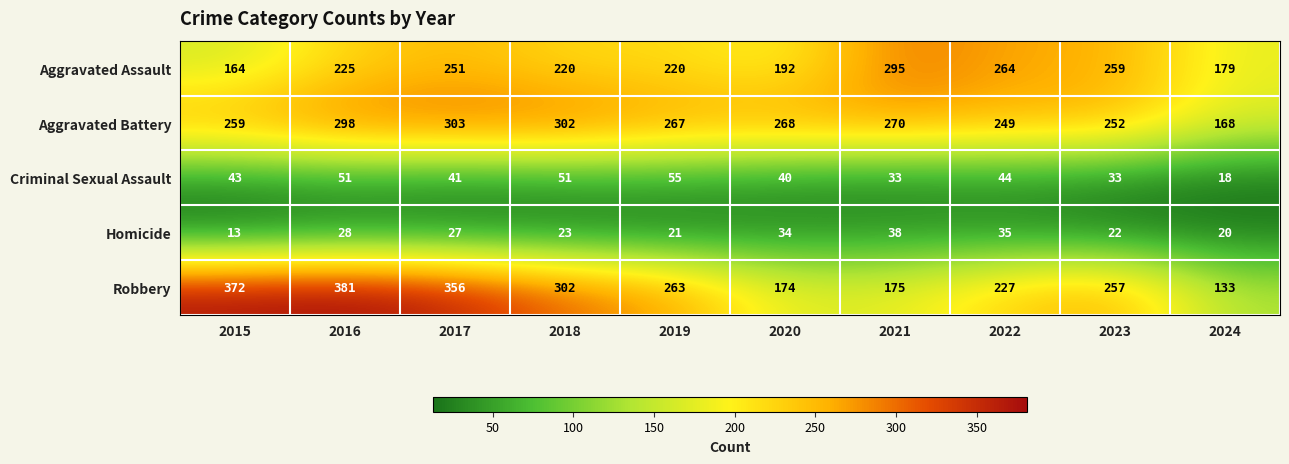

At 2019, list the series in order from smallest to largest.

Homicide, Criminal Sexual Assault, Aggravated Assault, Robbery, Aggravated Battery